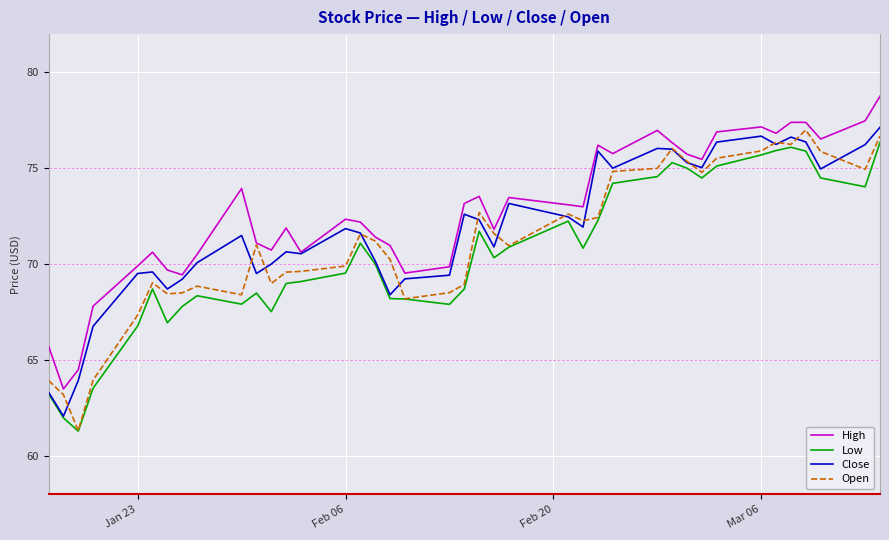

True or false: High and Low intersect in this chart.

False